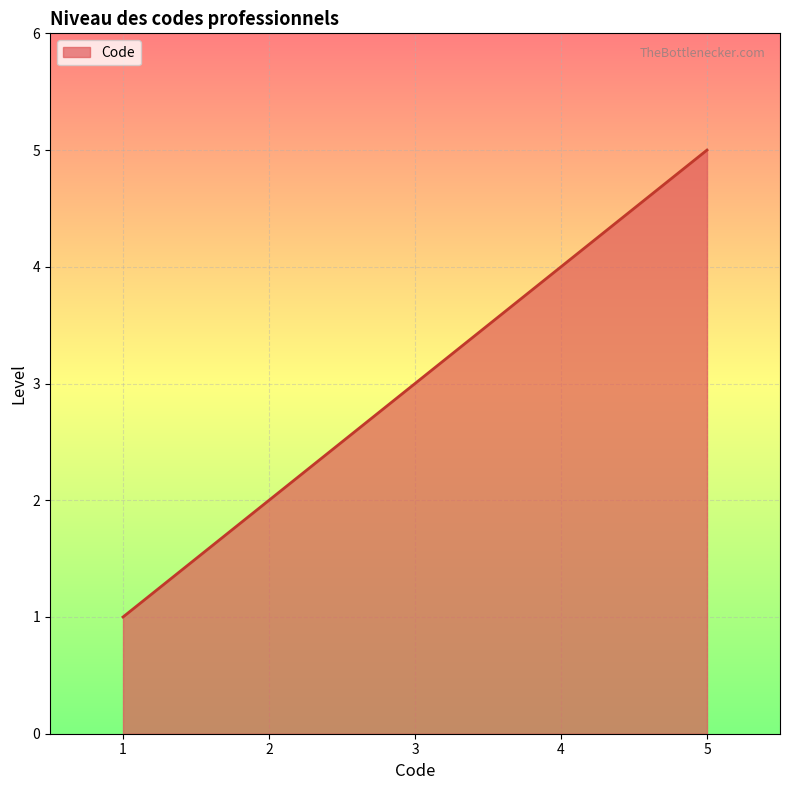

Rank the categories by value from lowest to highest.

1, 2, 3, 4, 5